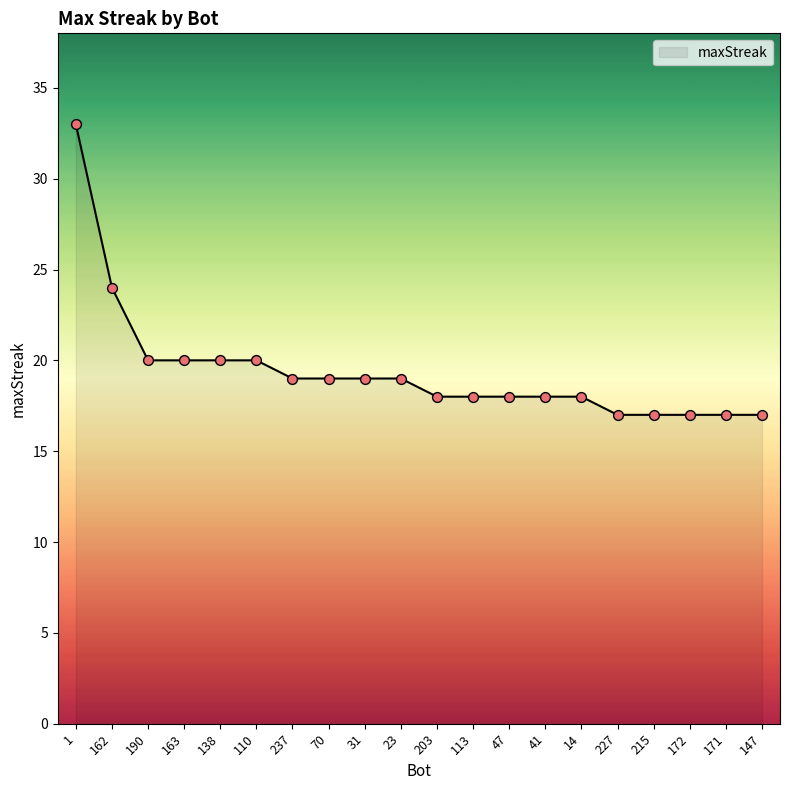

Between 47 and 1, which is larger?

1